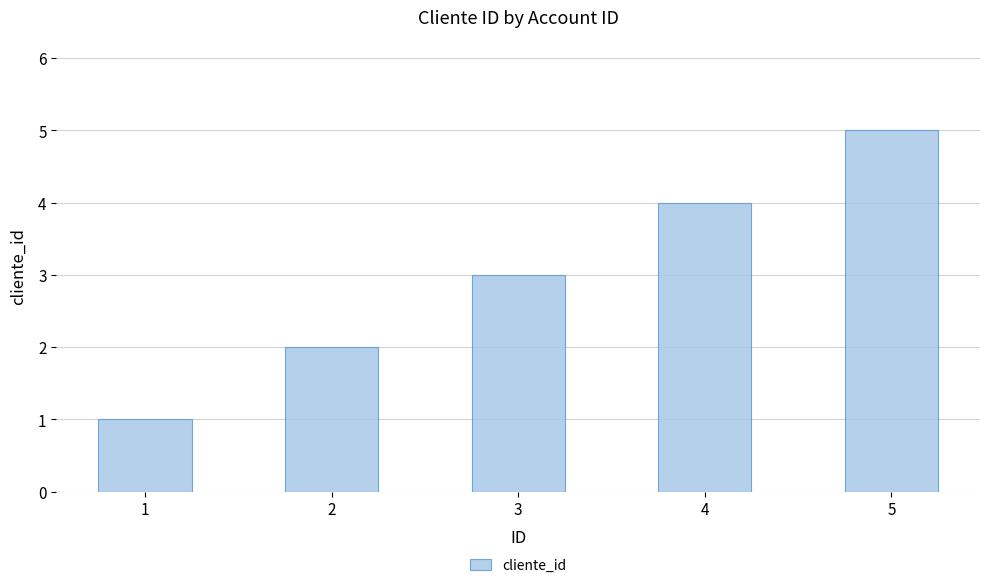

How many values are below 3?

2